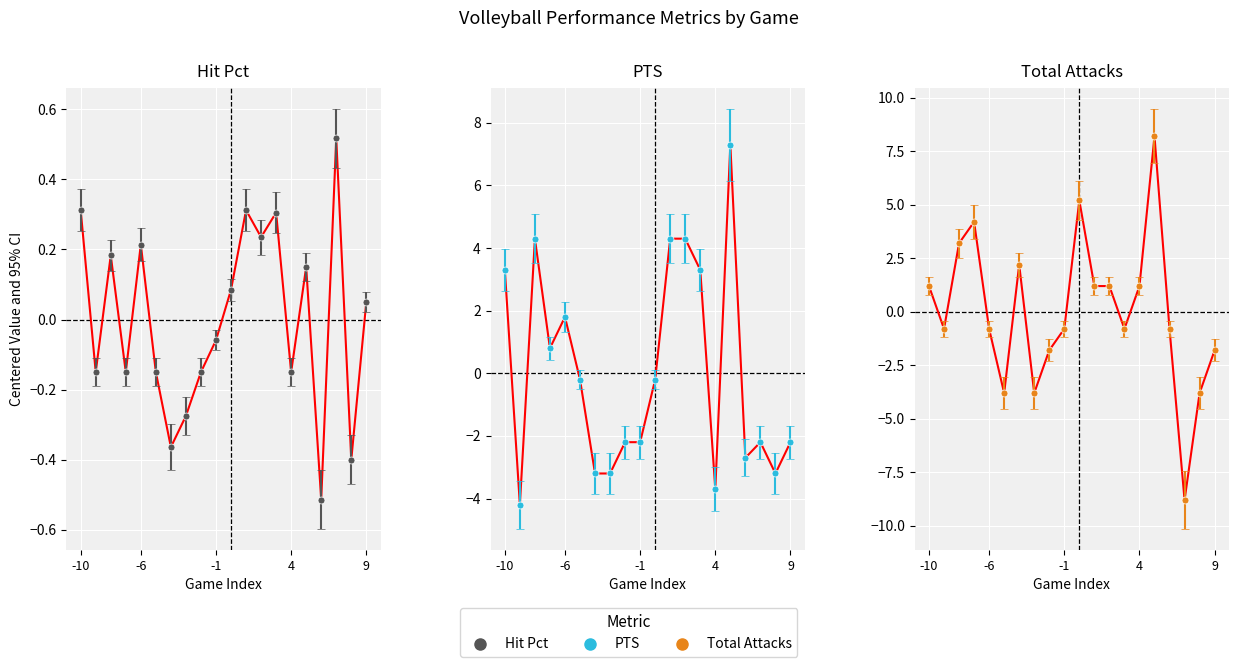

Which series changed the most between 9132019 and 9142019?

Total Attacks